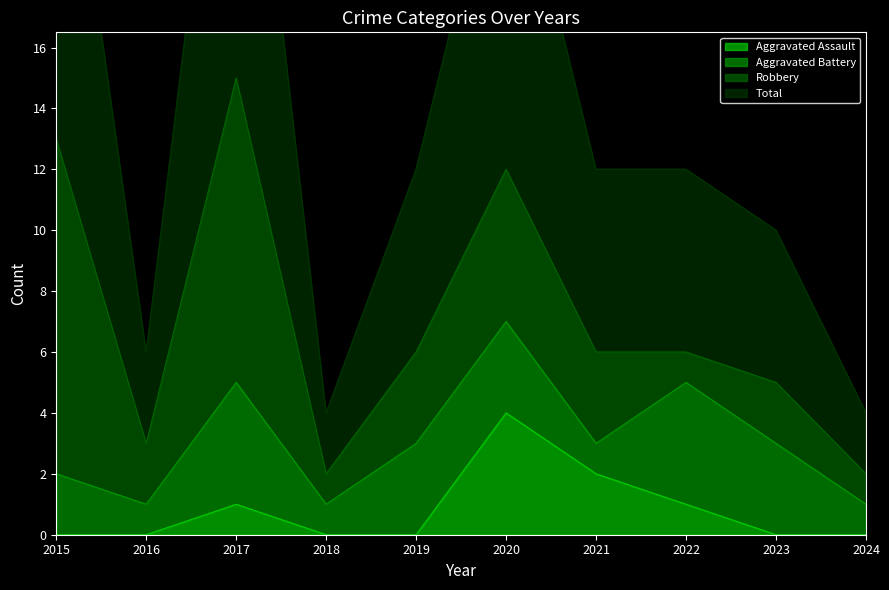

The value of Aggravated Assault at 2023 is 0. True or false?

True